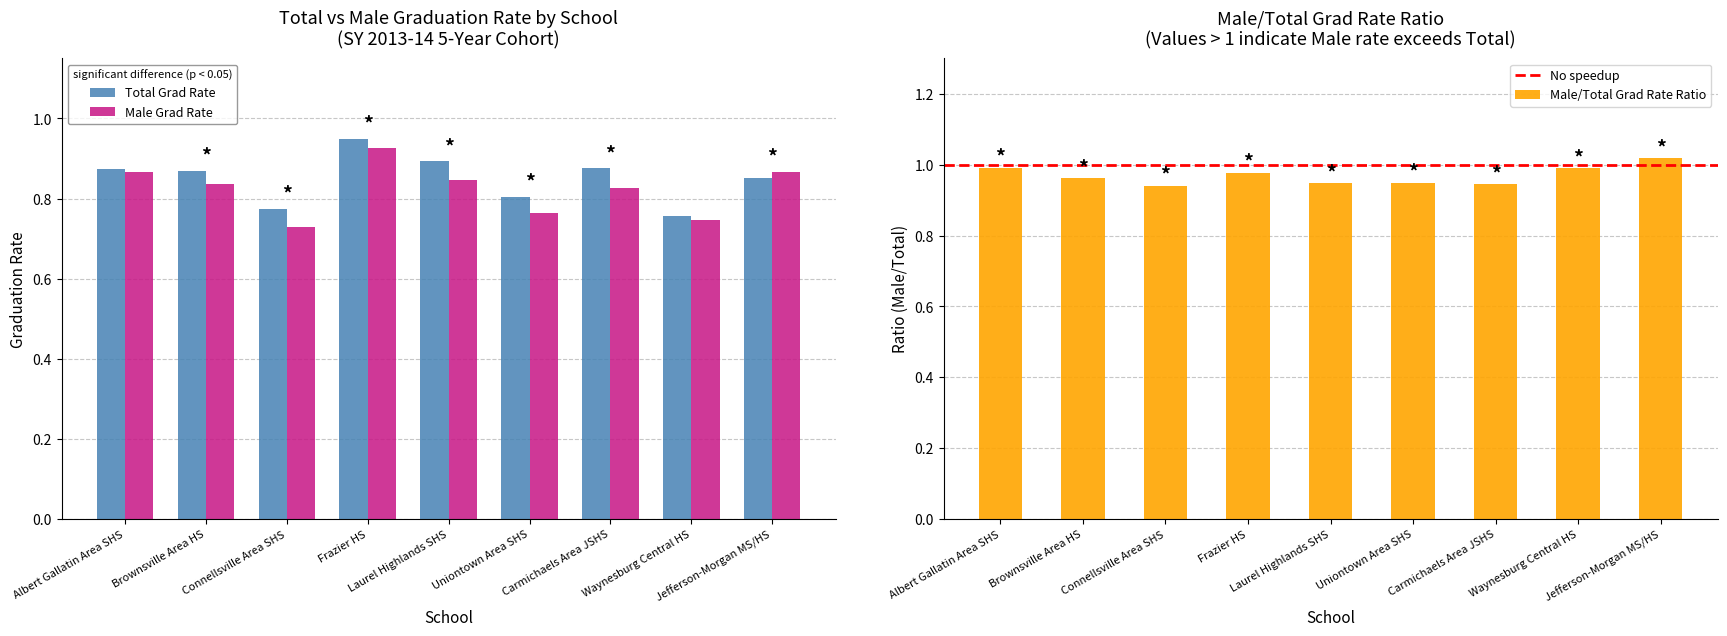

What is the difference between the maximum and second lowest values in the Total Grad Rate series?

0.2